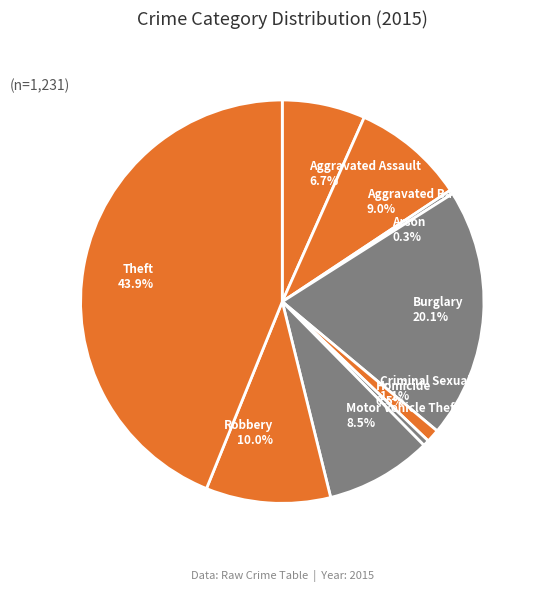

Which category has the biggest portion of the pie?

Theft